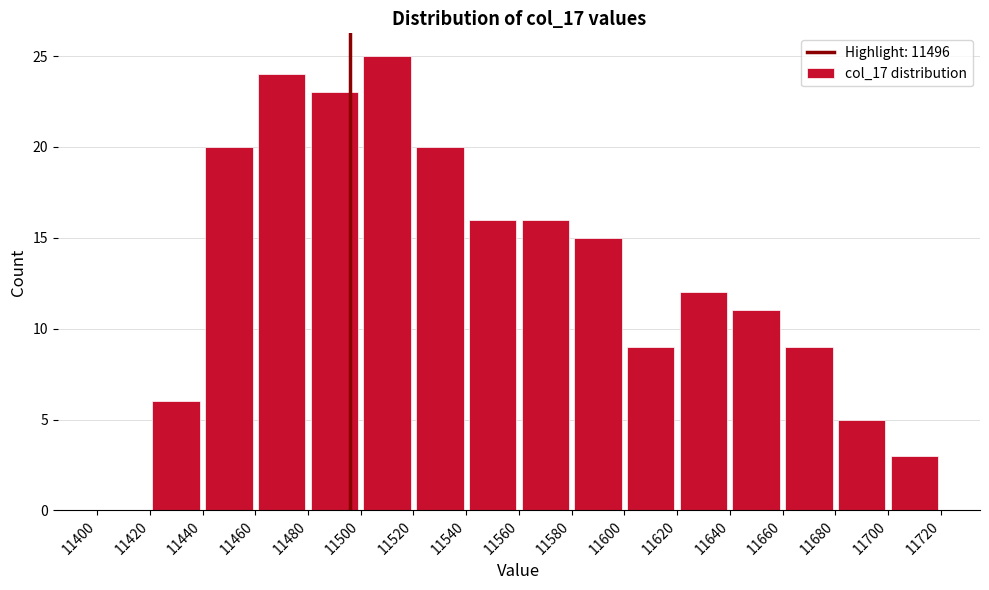

What is the height of the bar covering 11700 to 11720 on the x-axis? The values are not printed on the chart, so give them approximately, as read against the axis.

3